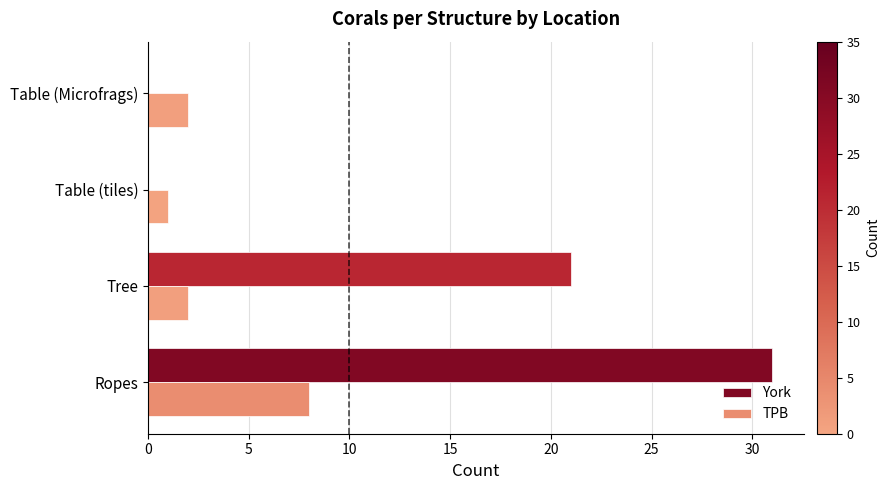

How many distinct data groups are displayed?

2